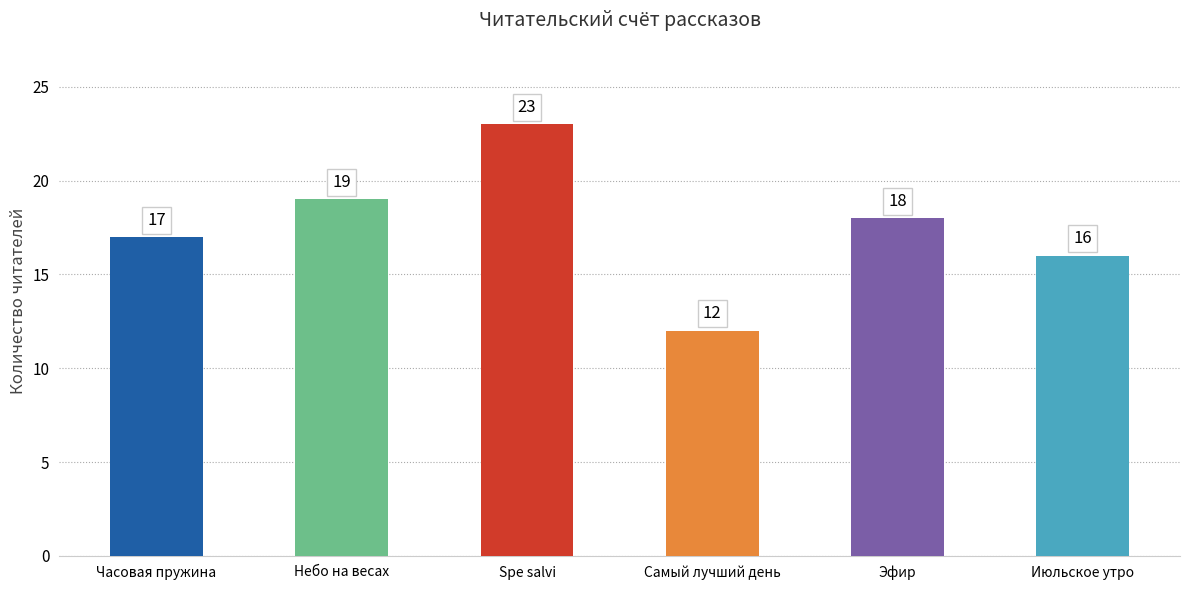

What is the greatest value displayed?

23